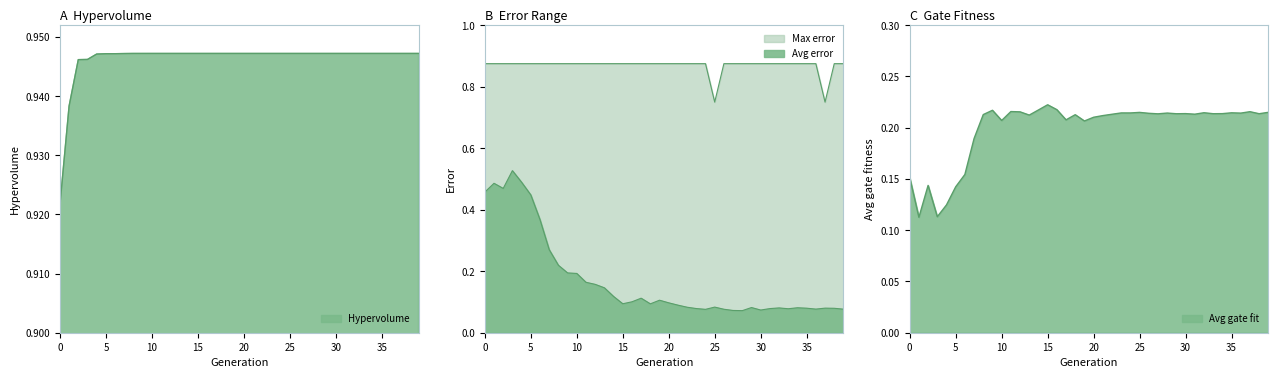

Reading left to right, what are all the values shown in this chart?

Hypervolume: 0=0.9	1=0.9	2=0.9	3=0.9	4=0.9	5=0.9	6=0.9	7=0.9	8=0.9	9=0.9	10=0.9	11=0.9	12=0.9	13=0.9	14=0.9	15=0.9	16=0.9	17=0.9	18=0.9	19=0.9	20=0.9	21=0.9	22=0.9	23=0.9	24=0.9	25=0.9	26=0.9	27=0.9	28=0.9	29=0.9	30=0.9	31=0.9	32=0.9	33=0.9	34=0.9	35=0.9	36=0.9	37=0.9	38=0.9	39=0.9
Avg error: 0=0.5	1=0.5	2=0.5	3=0.5	4=0.5	5=0.4	6=0.4	7=0.3	8=0.2	9=0.2	10=0.2	11=0.2	12=0.2	13=0.1	14=0.1	15=0.1	16=0.1	17=0.1	18=0.1	19=0.1	20=0.1	21=0.1	22=0.1	23=0.1	24=0.1	25=0.1	26=0.1	27=0.1	28=0.1	29=0.1	30=0.1	31=0.1	32=0.1	33=0.1	34=0.1	35=0.1	36=0.1	37=0.1	38=0.1	39=0.1
Max error: 0=0.9	1=0.9	2=0.9	3=0.9	4=0.9	5=0.9	6=0.9	7=0.9	8=0.9	9=0.9	10=0.9	11=0.9	12=0.9	13=0.9	14=0.9	15=0.9	16=0.9	17=0.9	18=0.9	19=0.9	20=0.9	21=0.9	22=0.9	23=0.9	24=0.9	25=0.8	26=0.9	27=0.9	28=0.9	29=0.9	30=0.9	31=0.9	32=0.9	33=0.9	34=0.9	35=0.9	36=0.9	37=0.8	38=0.9	39=0.9
Avg gate fit: 0=0.2	1=0.1	2=0.1	3=0.1	4=0.1	5=0.1	6=0.2	7=0.2	8=0.2	9=0.2	10=0.2	11=0.2	12=0.2	13=0.2	14=0.2	15=0.2	16=0.2	17=0.2	18=0.2	19=0.2	20=0.2	21=0.2	22=0.2	23=0.2	24=0.2	25=0.2	26=0.2	27=0.2	28=0.2	29=0.2	30=0.2	31=0.2	32=0.2	33=0.2	34=0.2	35=0.2	36=0.2	37=0.2	38=0.2	39=0.2